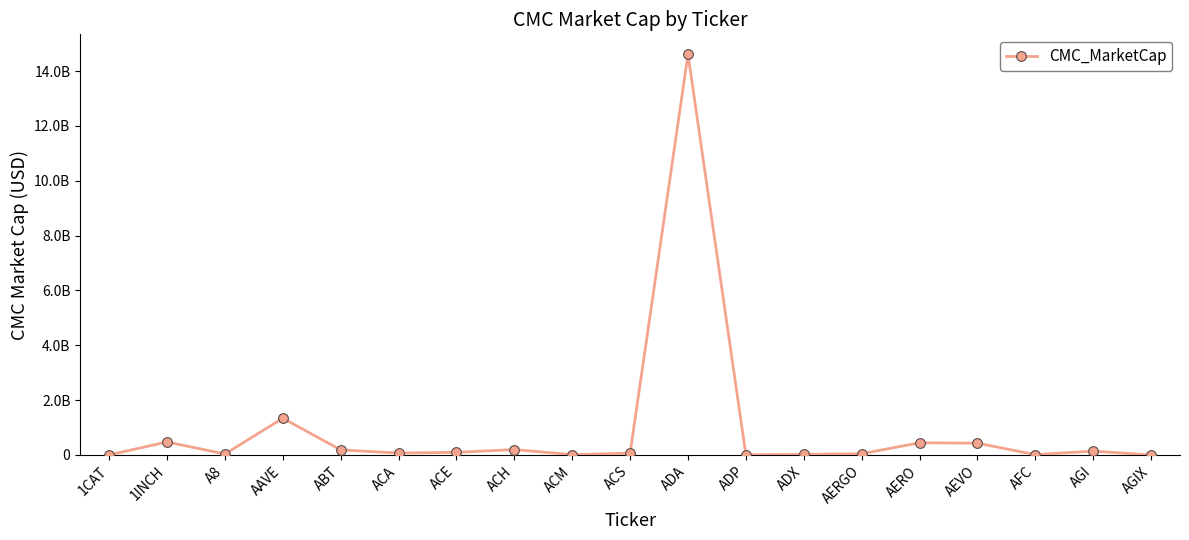

The value at ACH is 194479224.5. True or false?

True